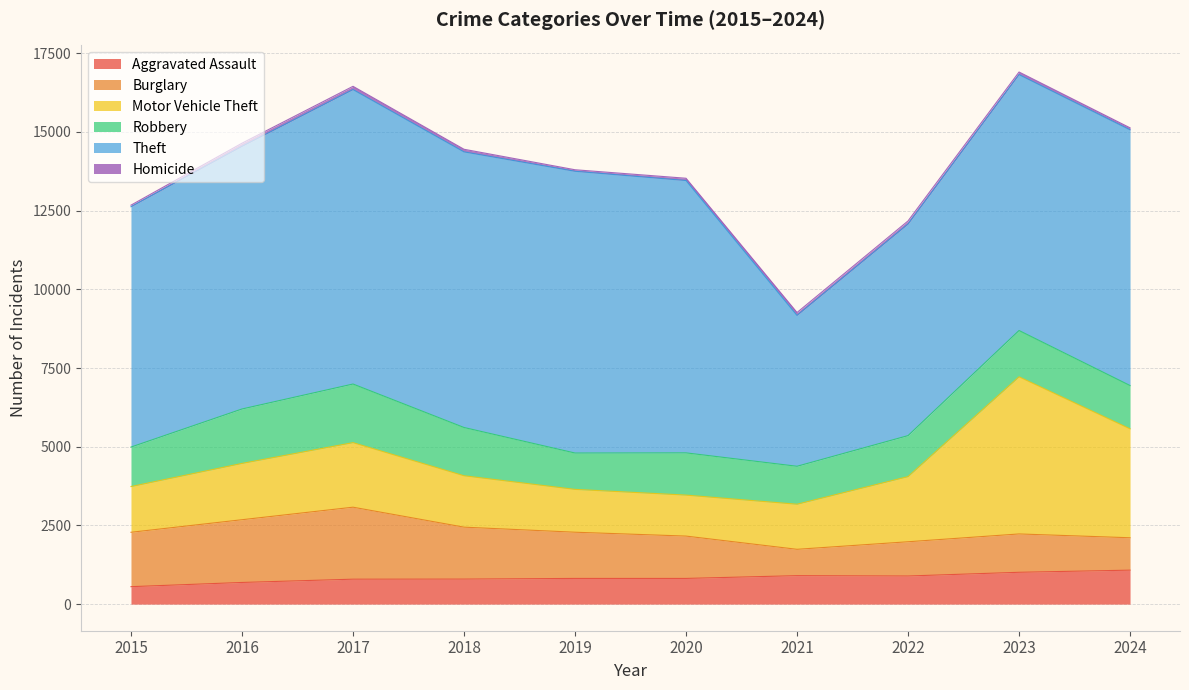

What is the average value of the Motor Vehicle Theft series?

2154